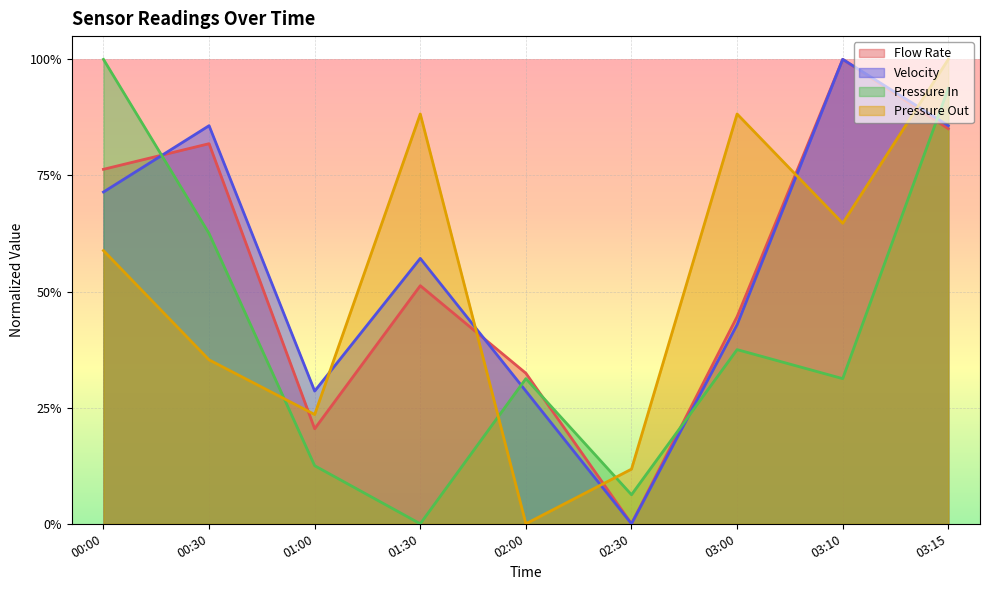

Reading right to left, list all the values displayed in this chart.

Flow Rate: 0.9	1.0	0.4	0.0	0.3	0.5	0.2	0.8	0.8
Velocity: 0.9	1.0	0.4	0.0	0.3	0.6	0.3	0.9	0.7
Pressure In: 0.9	0.3	0.4	0.1	0.3	0.0	0.1	0.6	1.0
Pressure Out: 1.0	0.6	0.9	0.1	0.0	0.9	0.2	0.4	0.6